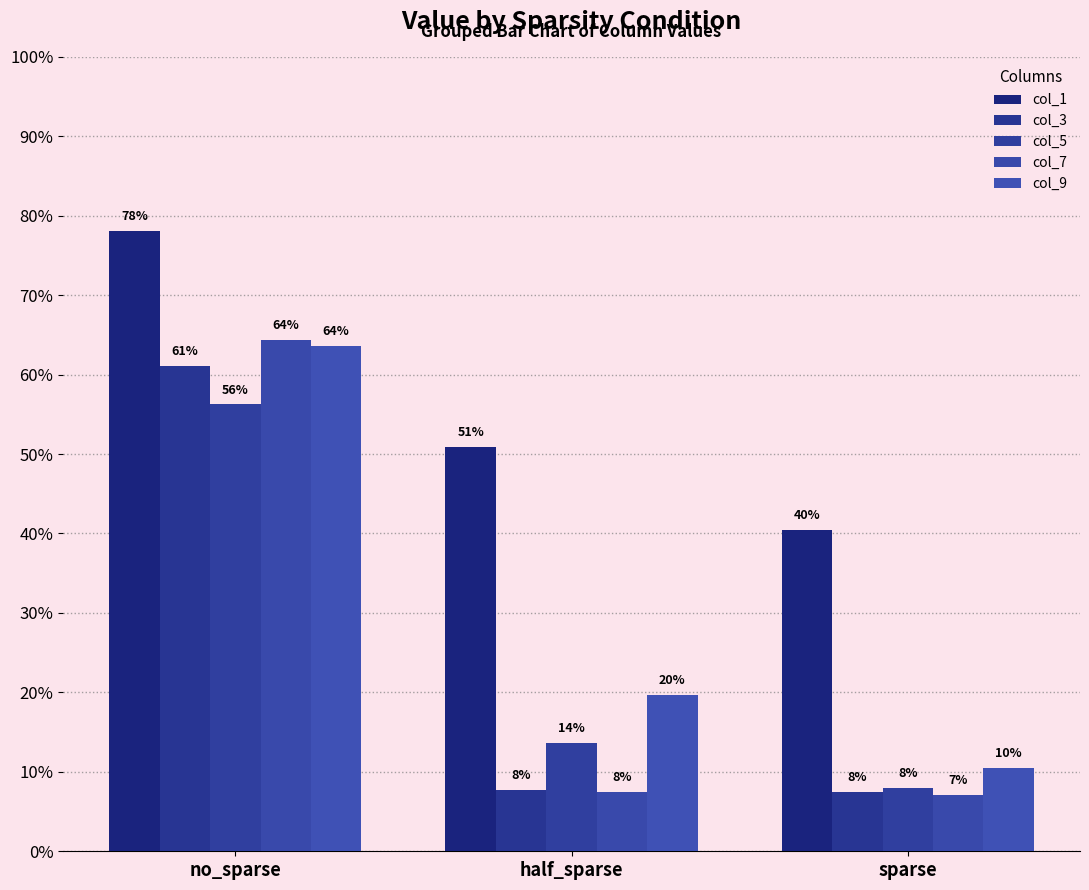

What position from the left is half_sparse?

2